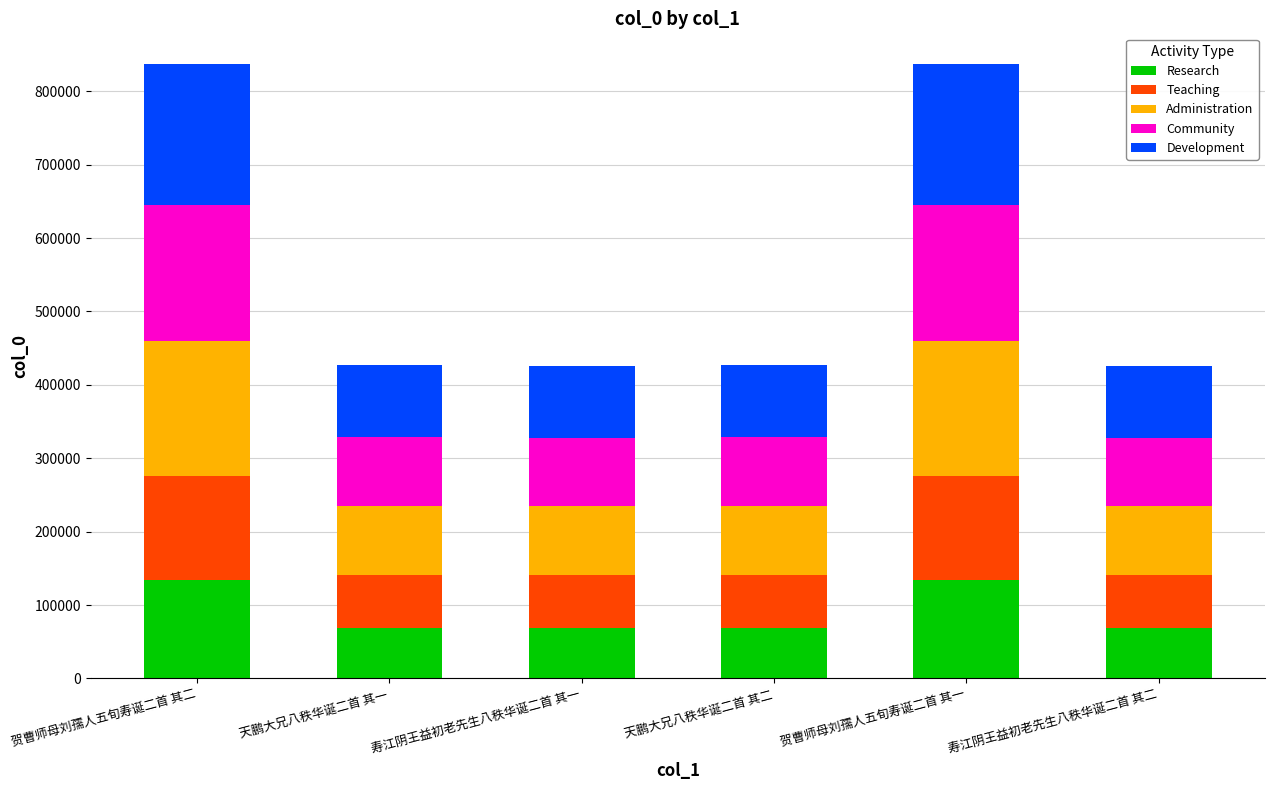

Is it true that Research equals 231600.2 at 贺曹师母刘孺人五旬寿诞二首 其二?

False